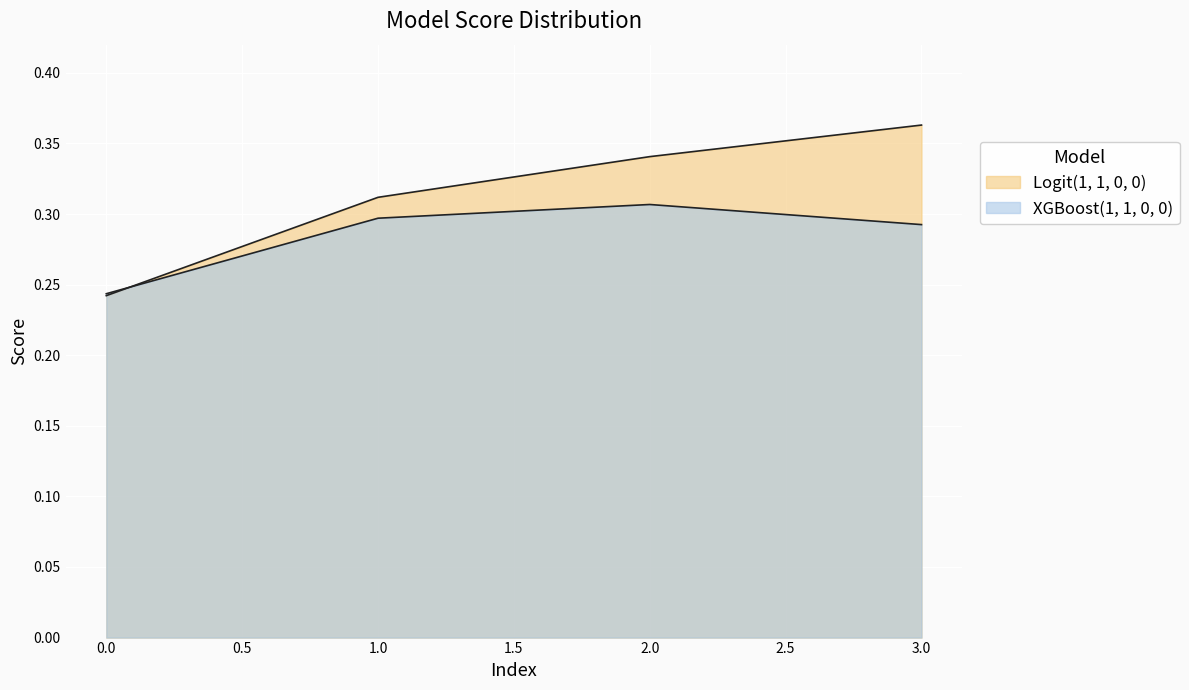

What are all the series names shown in the legend?

Logit(1, 1, 0, 0), XGBoost(1, 1, 0, 0)